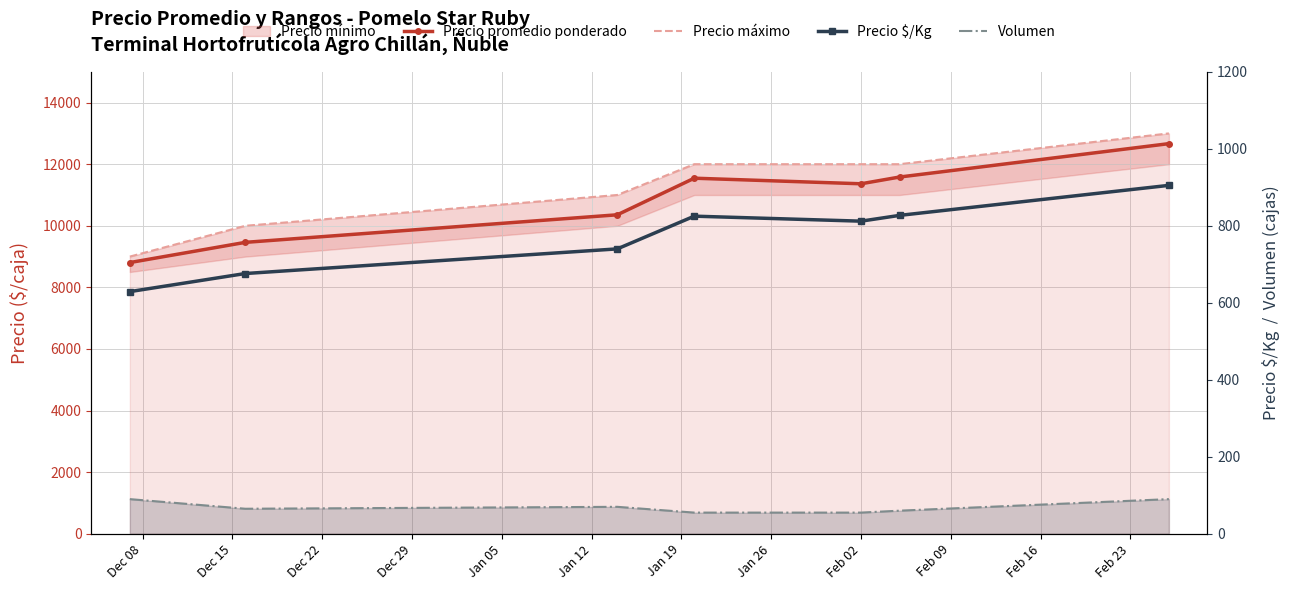

At how many categories does at least one series exceed 9496?

6